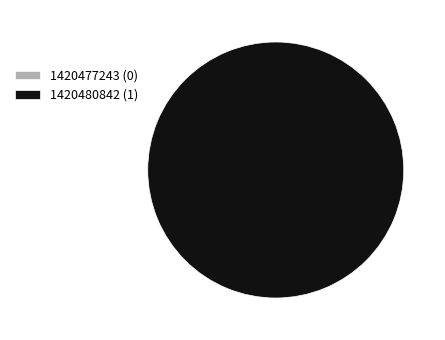

Which category accounts for the majority?

1420480842